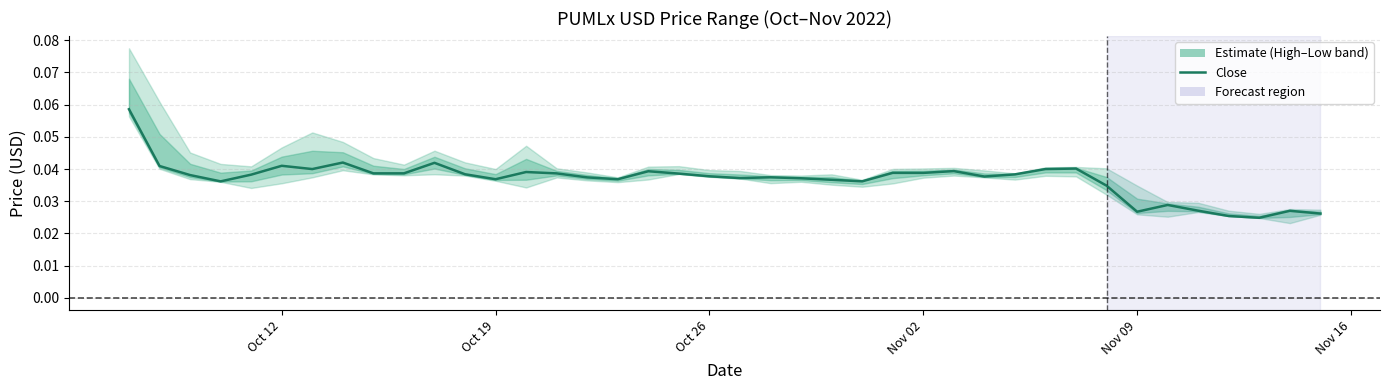

How many values are between 0 and 1?

40